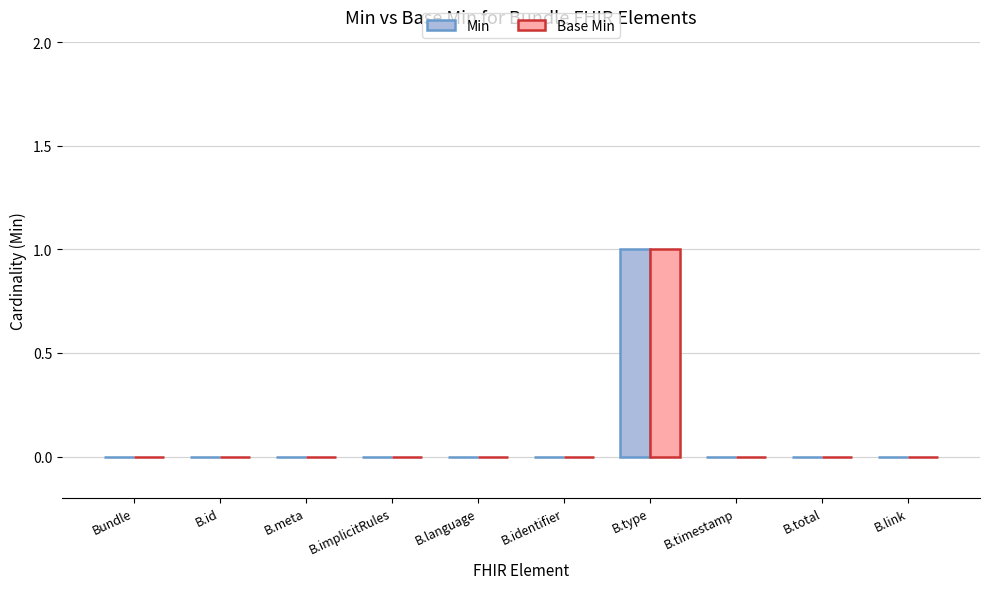

At which category is the sum across all series the highest?

B.type